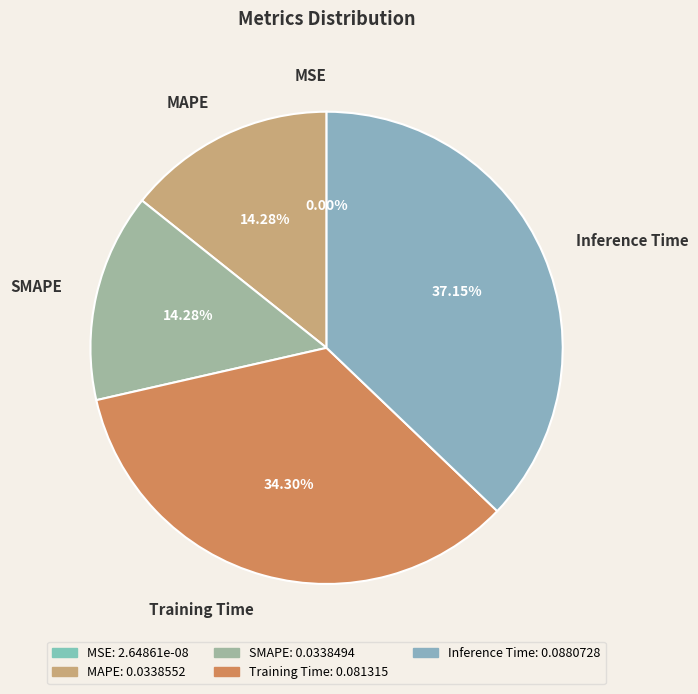

What percentage is the SMAPE slice, to the nearest percent?

14%